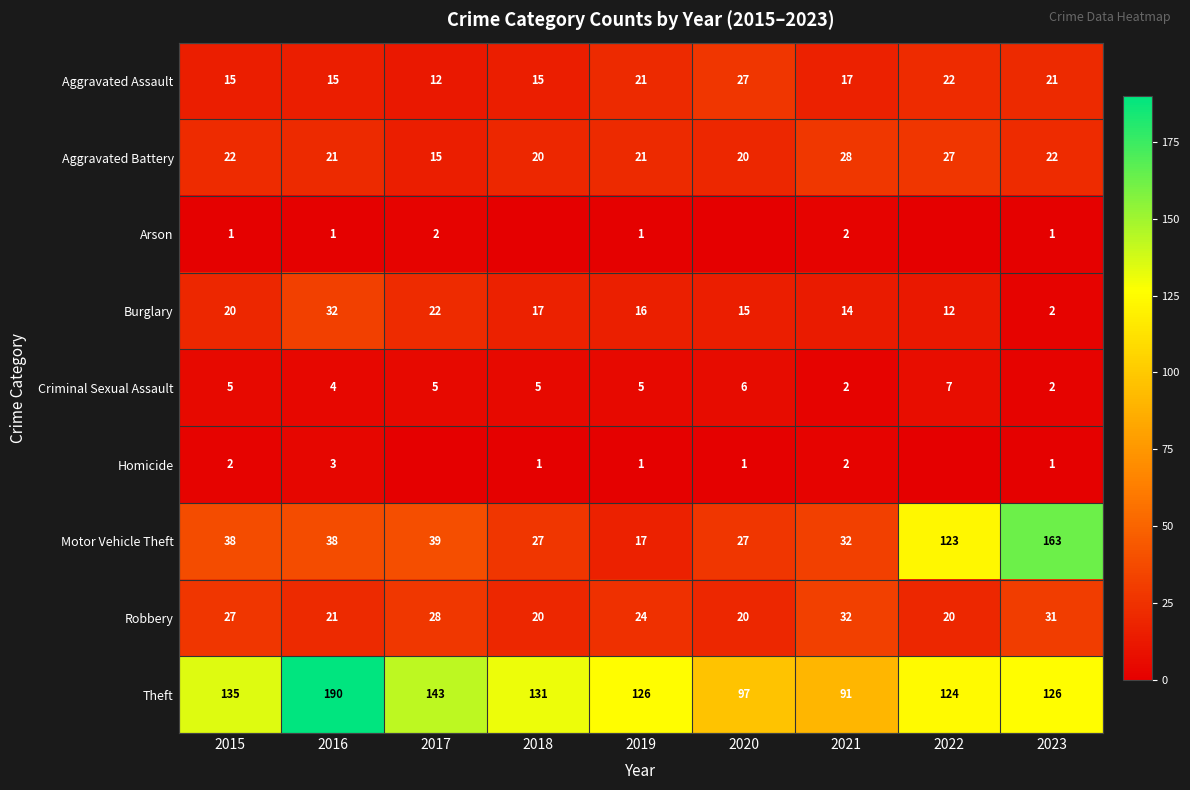

Count the number of categories in the chart.

9